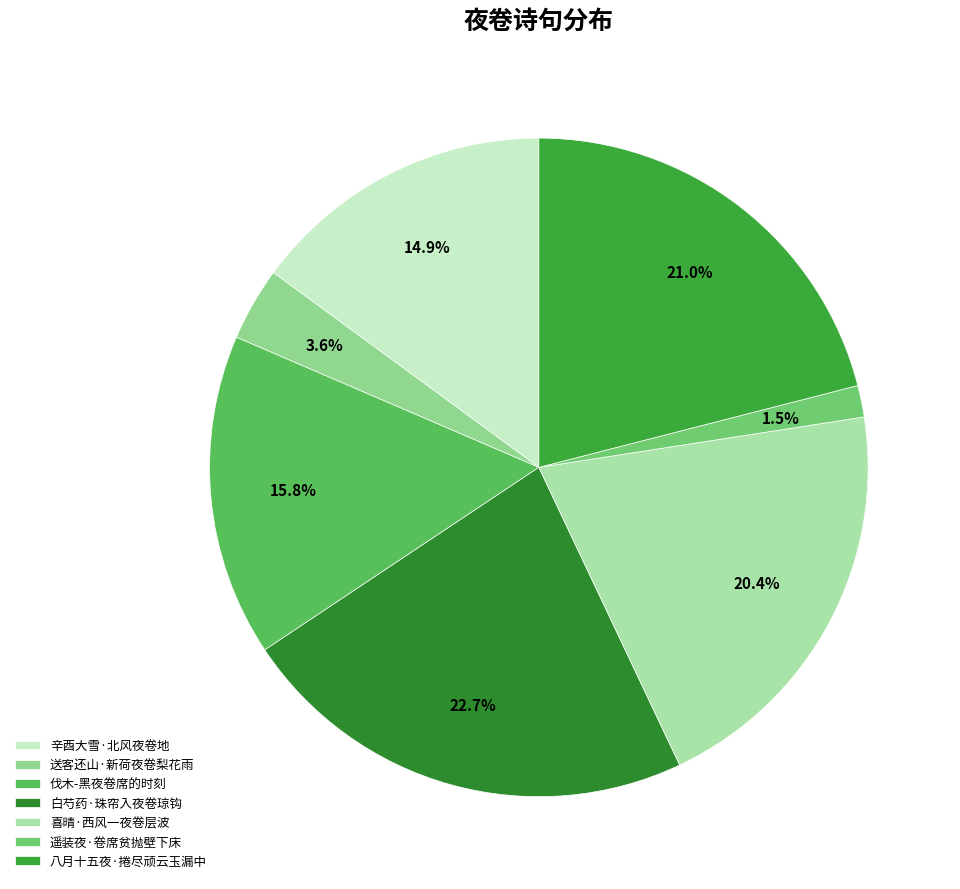

What is the ratio of the value at 八月十五夜·捲尽顽云玉漏中 to the value at 送客还山·新荷夜卷梨花雨?

5.8